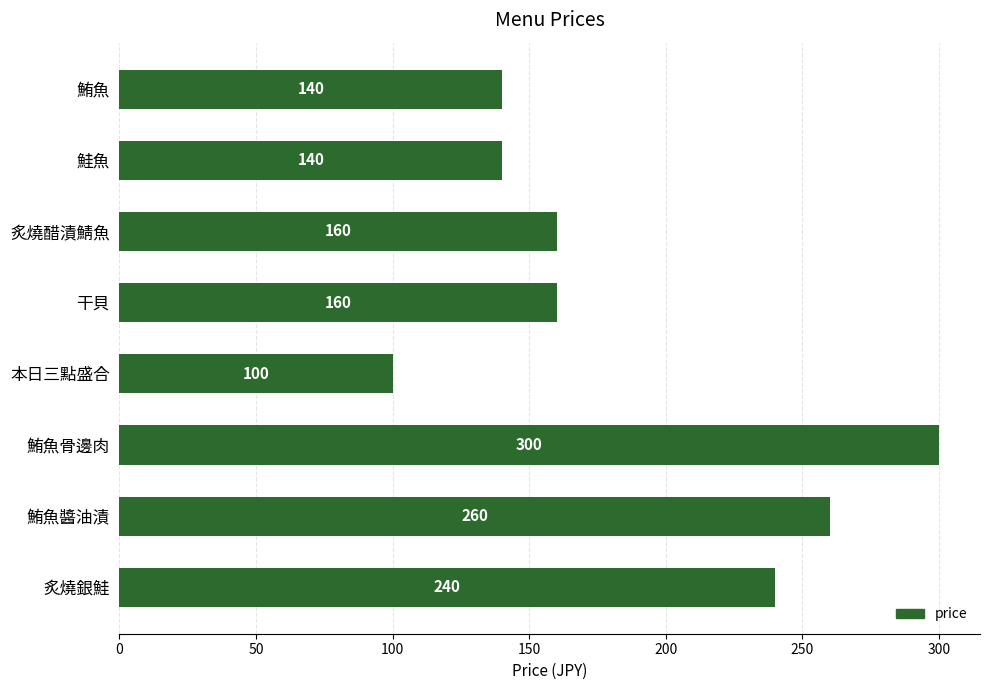

What is the maximum value shown in the chart?

300